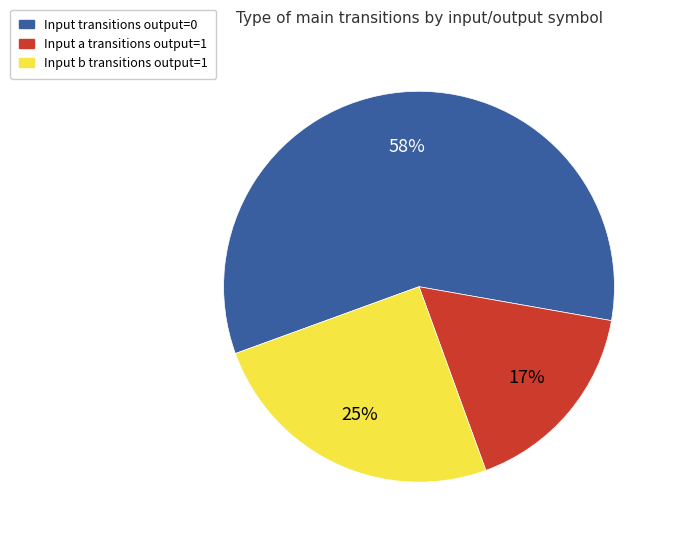

Does any single category account for the majority?

Yes